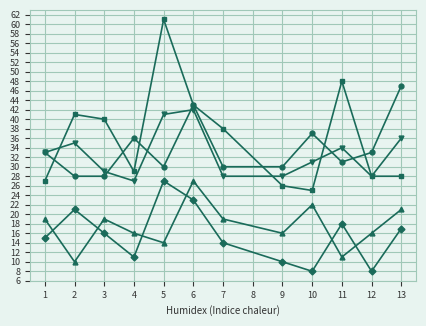

What is the difference between the highest and lowest values at 2?

31